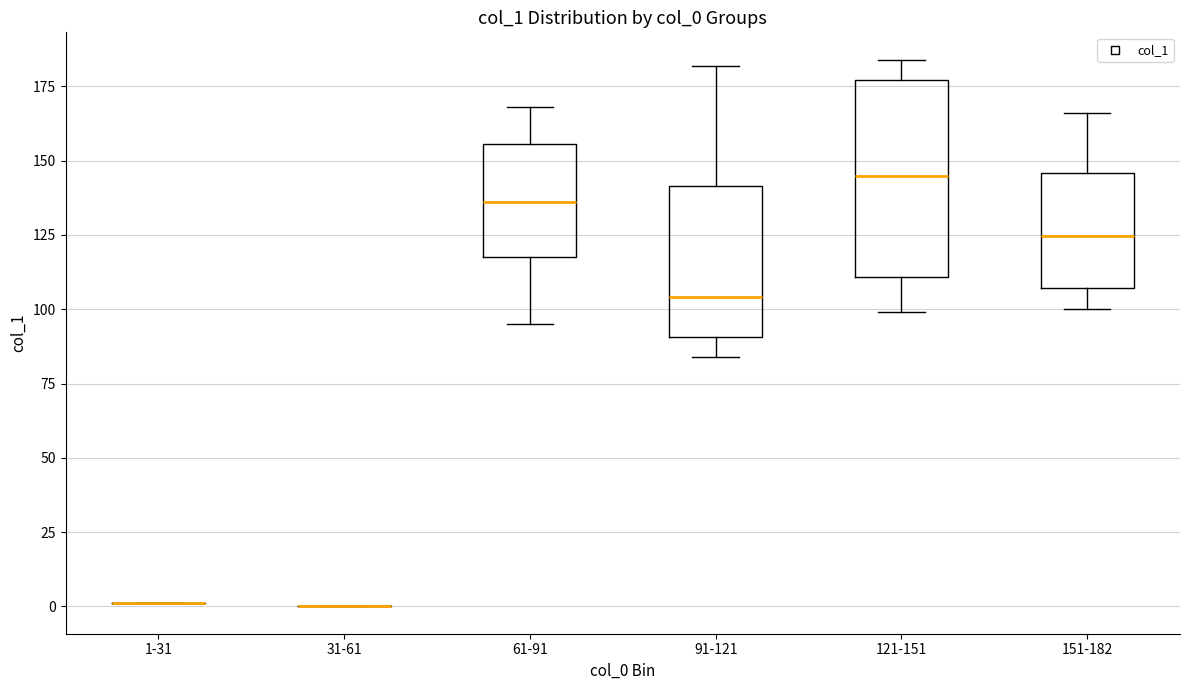

Comparing the boxes themselves (not the whiskers), which one is the tallest?

121-151